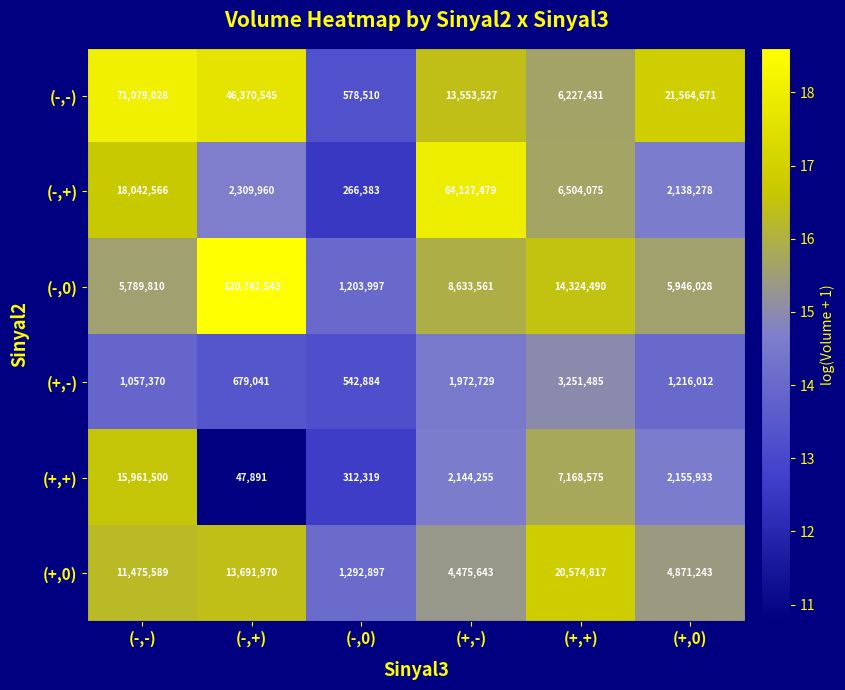

What value does the (+,+) series have at (-,0), to the nearest 50?

312300